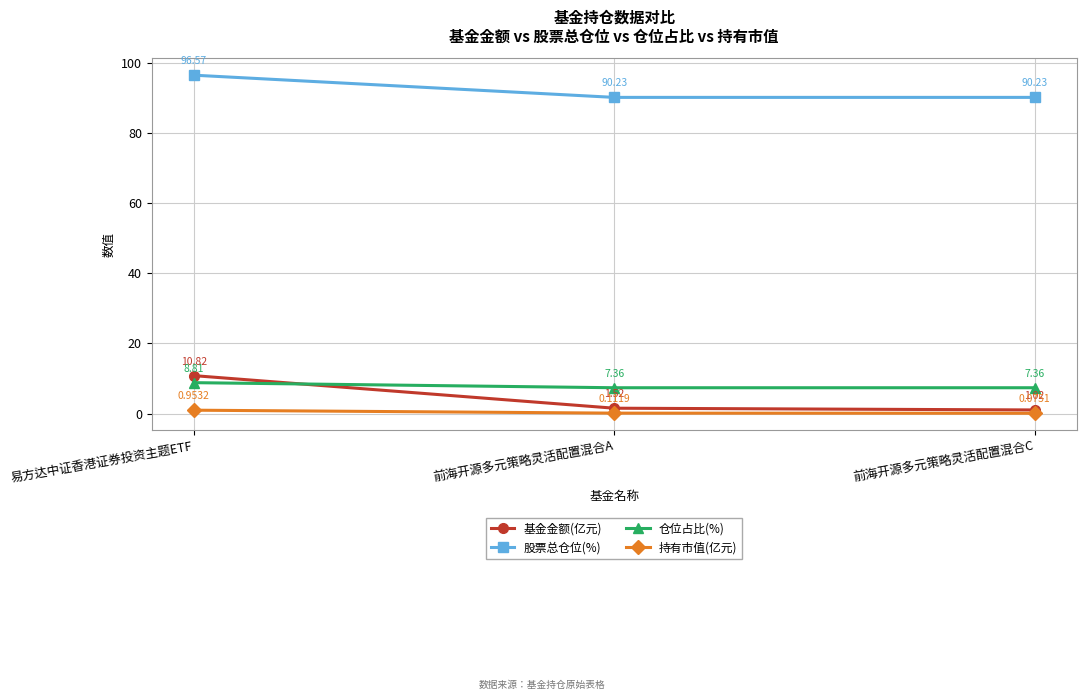

Which series has the largest range (max minus min)?

基金金额(亿元)